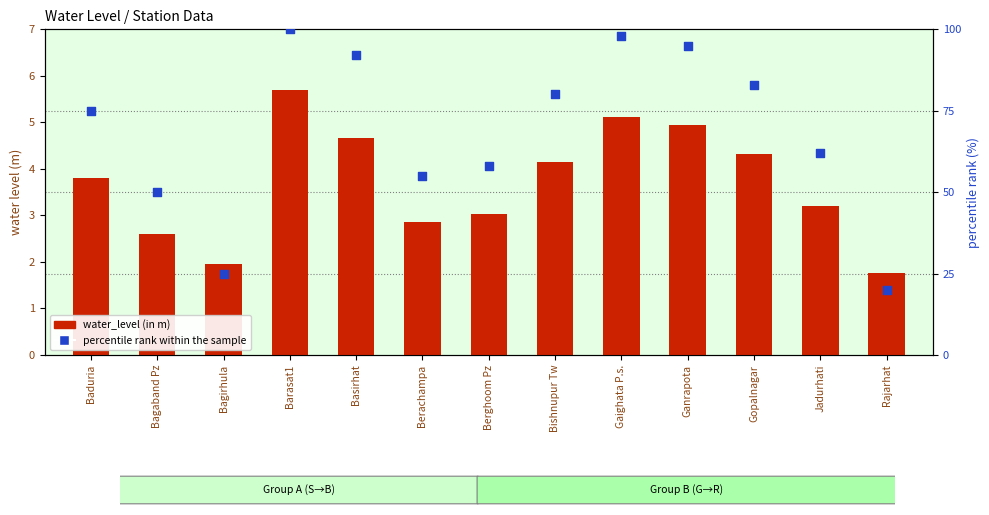

Which series reaches the minimum Y coordinate?

water_level (in m)